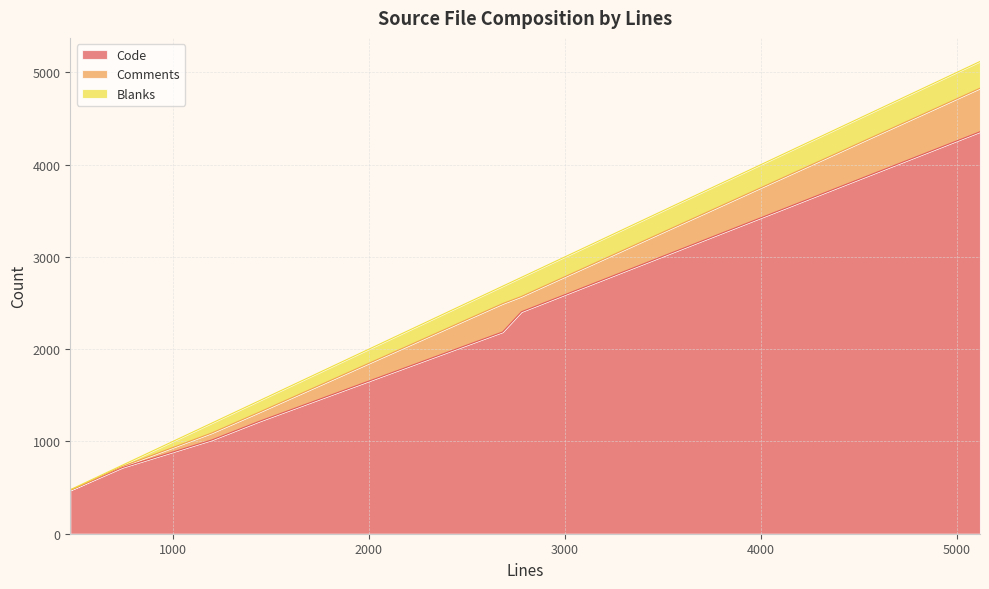

Between SessionData.h and ScpFileSystem.cpp, which series saw the biggest shift?

Code